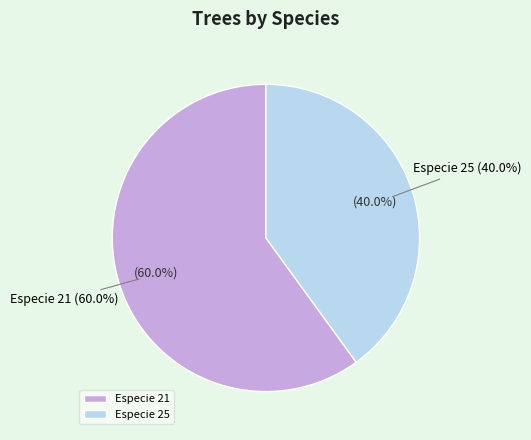

What percentage is the Especie 25 slice, to the nearest percent?

40%